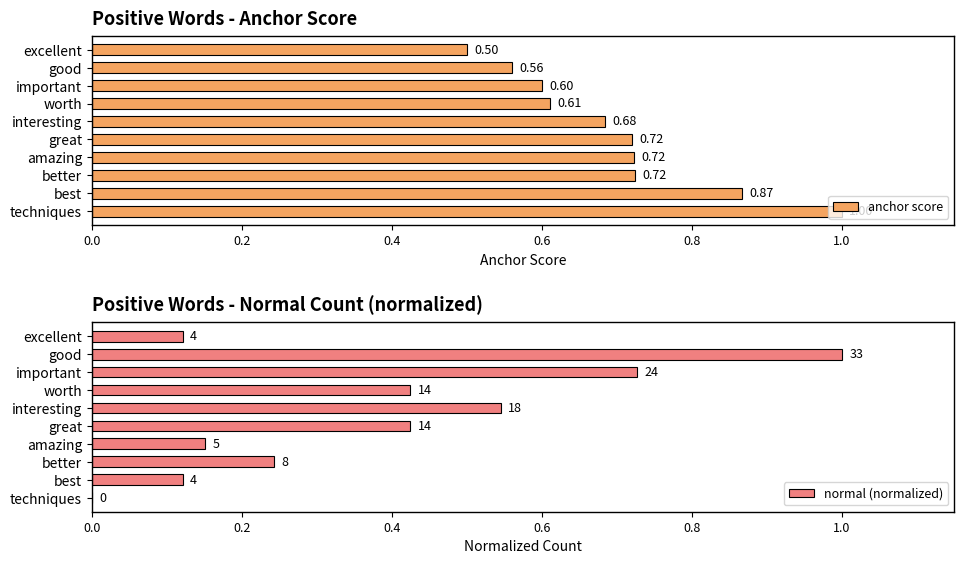

Where is anchor score nearest to the value 0?

excellent